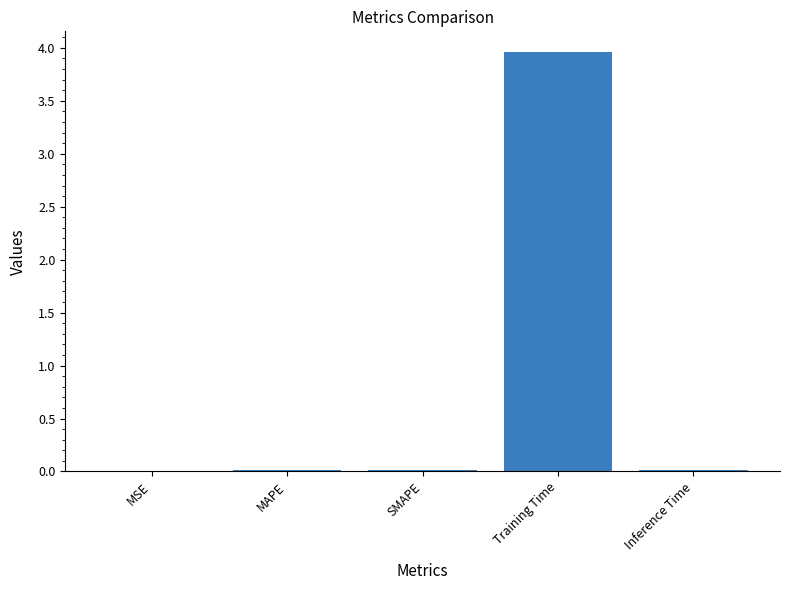

True or false: the data shows 0.0 at MSE.

True